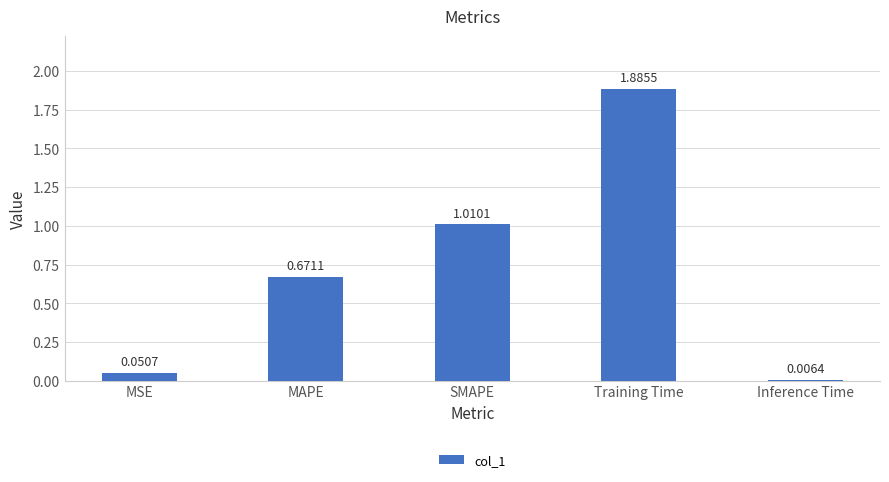

Count the number of data series in this chart.

1